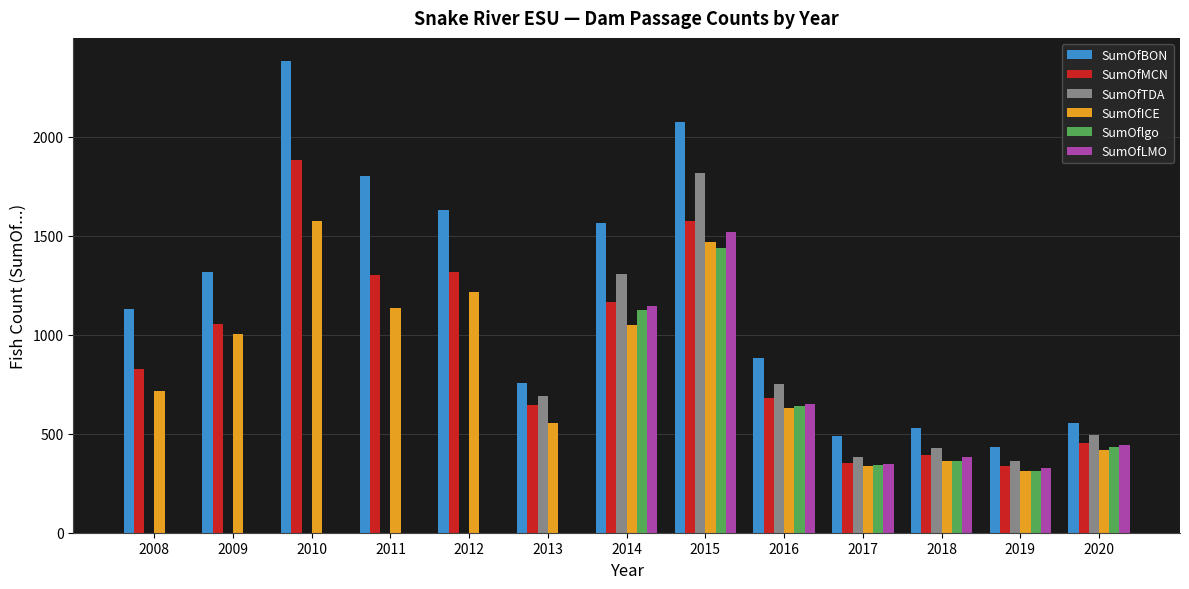

Reading left to right, what are all the values shown in this chart?

SumOfBON: 2008=1128	2009=1316	2010=2380	2011=1800	2012=1630	2013=757	2014=1566	2015=2076	2016=881	2017=487	2018=529	2019=432	2020=553
SumOfMCN: 2008=828	2009=1052	2010=1881	2011=1302	2012=1315	2013=646	2014=1163	2015=1576	2016=679	2017=353	2018=390	2019=335	2020=453
SumOfTDA: 2008=0	2009=0	2010=0	2011=0	2012=0	2013=689	2014=1307	2015=1818	2016=751	2017=381	2018=430	2019=361	2020=492
SumOfICE: 2008=716	2009=1005	2010=1573	2011=1135	2012=1215	2013=552	2014=1047	2015=1469	2016=628	2017=336	2018=362	2019=311	2020=420
SumOflgo: 2008=0	2009=0	2010=0	2011=0	2012=0	2013=0	2014=1126	2015=1436	2016=640	2017=341	2018=361	2019=312	2020=434
SumOfLMO: 2008=0	2009=0	2010=0	2011=0	2012=0	2013=0	2014=1145	2015=1520	2016=651	2017=349	2018=380	2019=329	2020=443